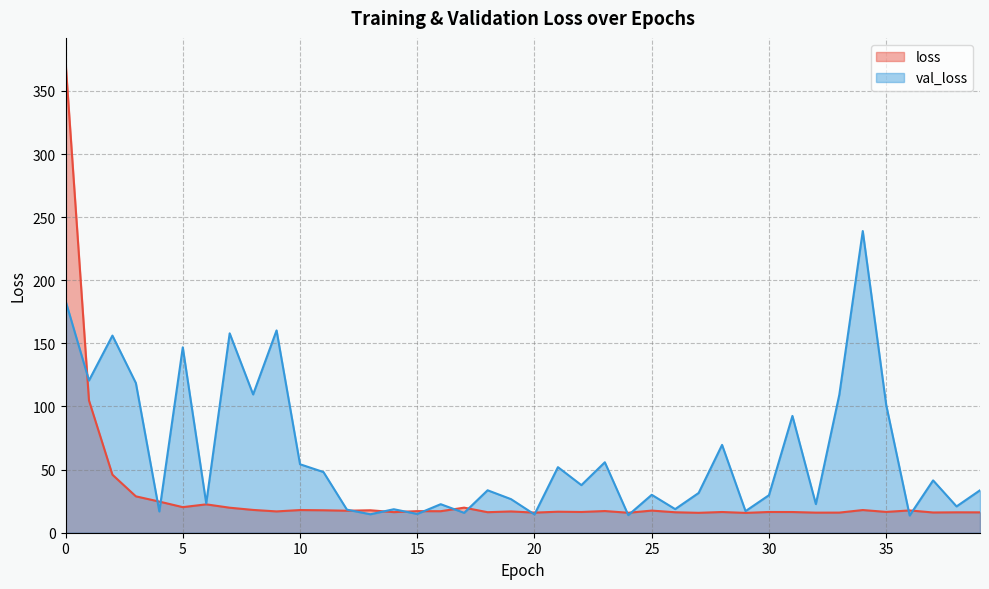

What is the difference between the highest and lowest values at 3?

89.8